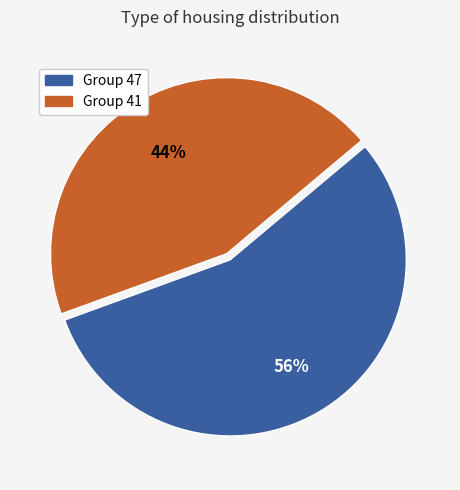

How many slices are in this pie chart?

2